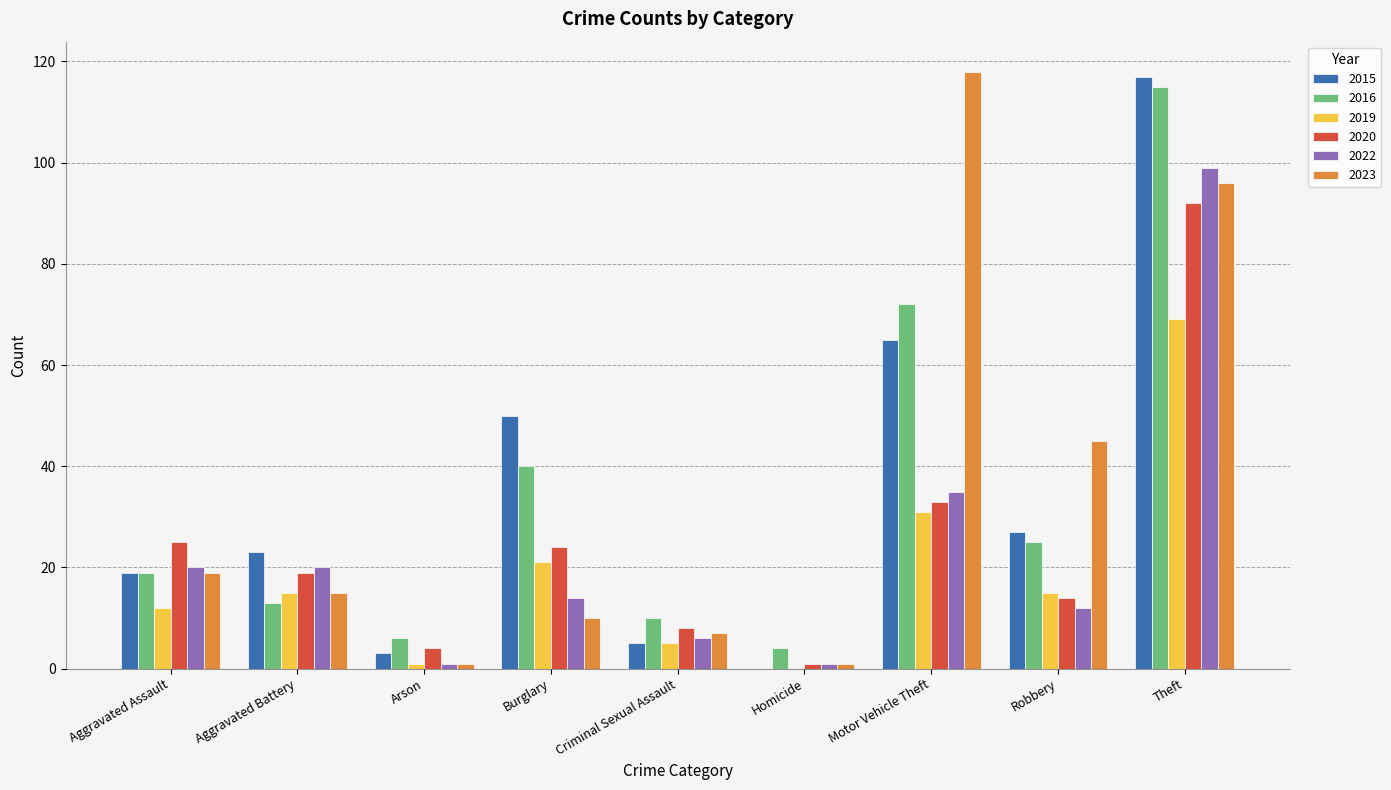

Which series changed the most between Criminal Sexual Assault and Robbery?

2023